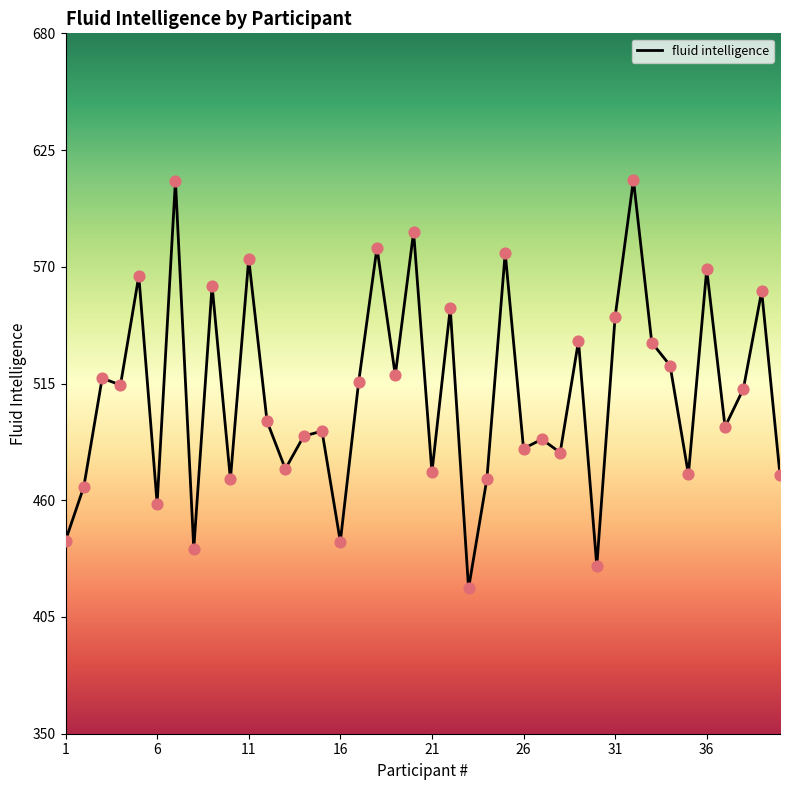

What is the difference between the maximum and minimum values?

192.5